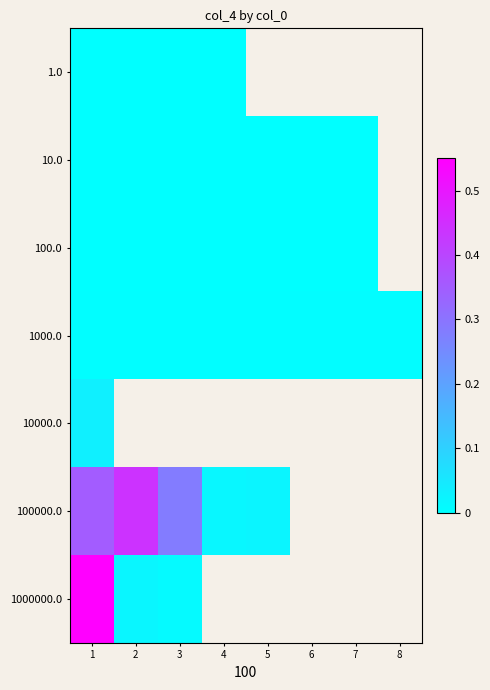

List the labels in order of 10.0 value, smallest first.

4, 5, 6, 7, 3, 2, 1, 8